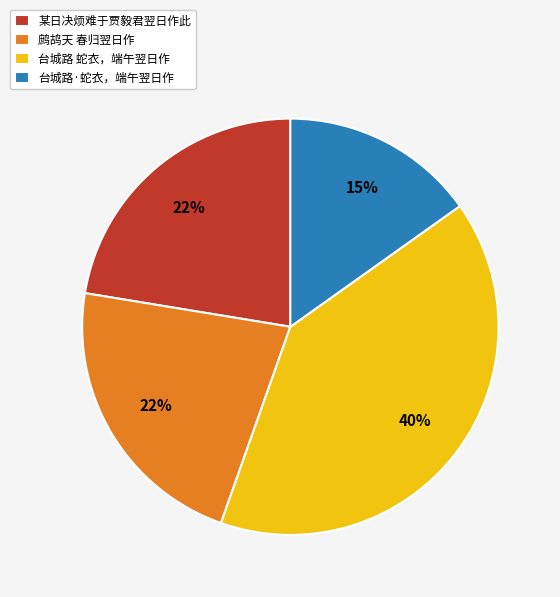

Is the sum of 台城路·蛇衣，端午翌日作 and 台城路 蛇衣，端午翌日作 greater than half?

Yes